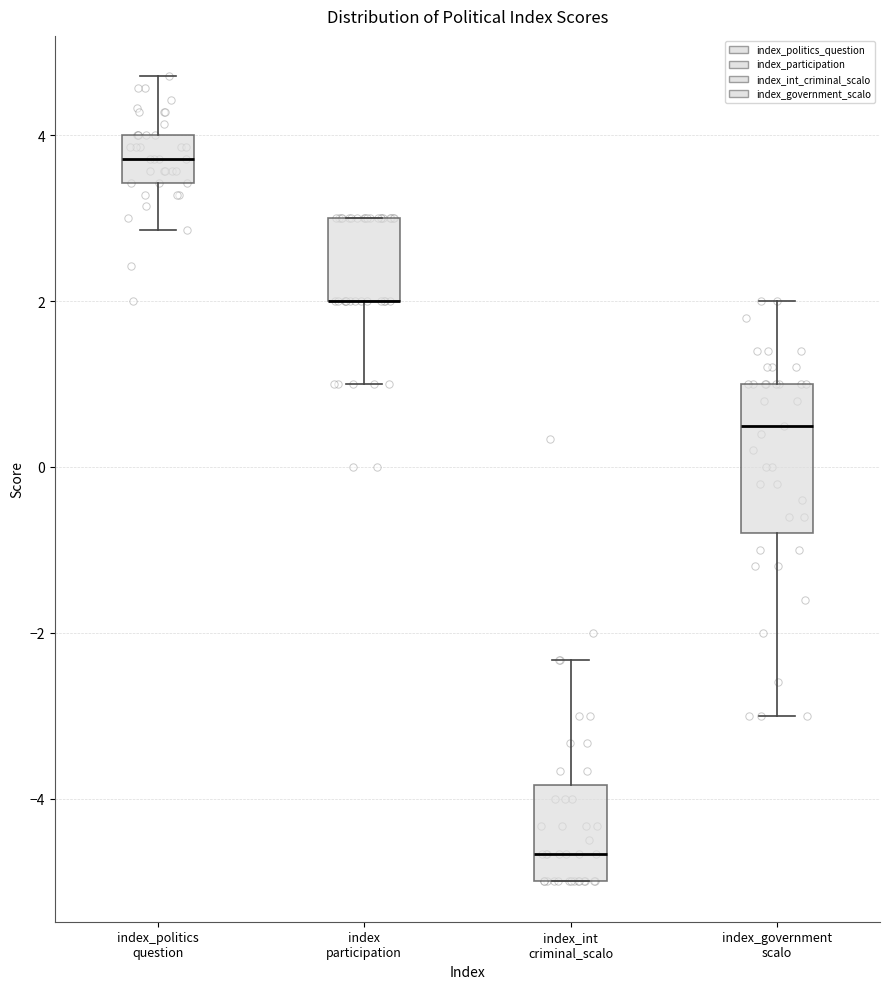

Reading left to right, read every box against the y-axis: the position of its median line, the range the box covers, and the ends of its whiskers. The values are not printed on the chart, so give them approximately, as read against the axis.

index_politics question: median 3.8, box 3.4 to 4.0, whiskers 2.8 to 4.8
index participation: median 2.0 (drawn on the box's lower edge), box 2.0 to 3.0, whiskers 1.0 to 3.0
index_int criminal_scalo: median -4.6, box -5.0 to -3.8, whiskers -5.0 to -2.4
index_government scalo: median 0.6, box -0.8 to 1.0, whiskers -3.0 to 2.0